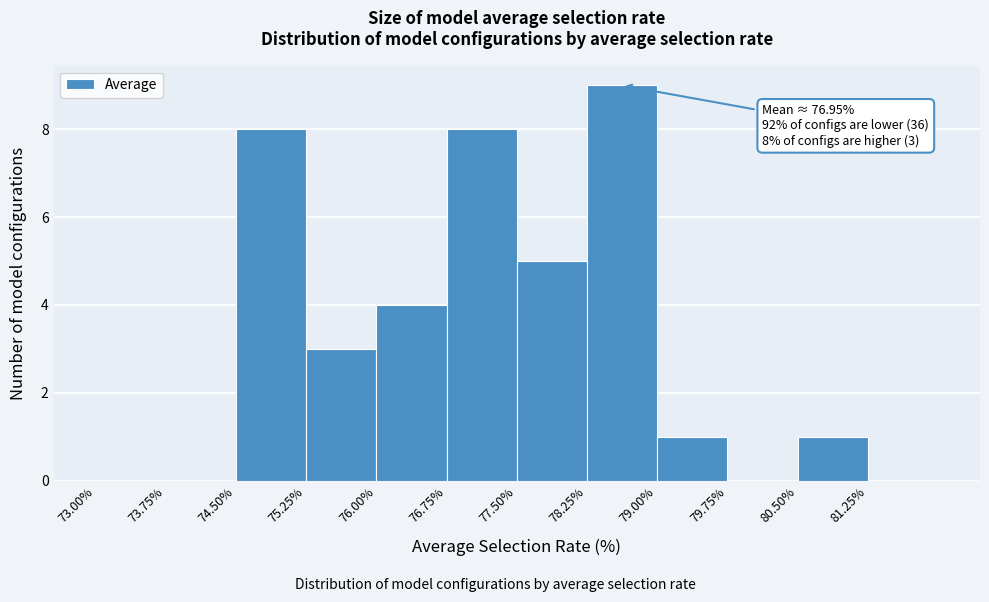

Over which range of the x-axis is the bar tallest?

78.25 to 79.00